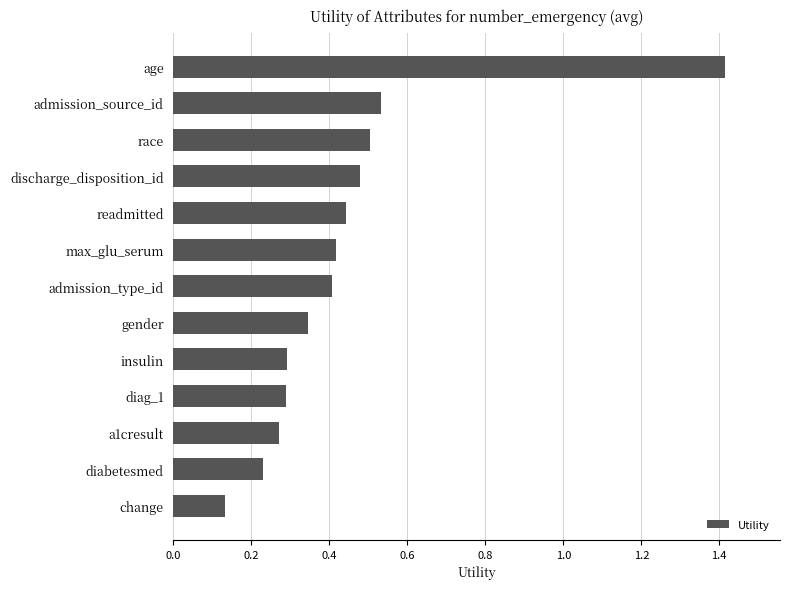

True or false: the data shows 0.2 at a1cresult.

False